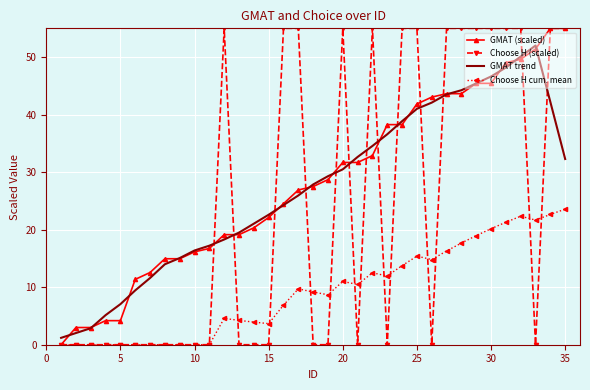

What is the greatest value displayed?

55.0